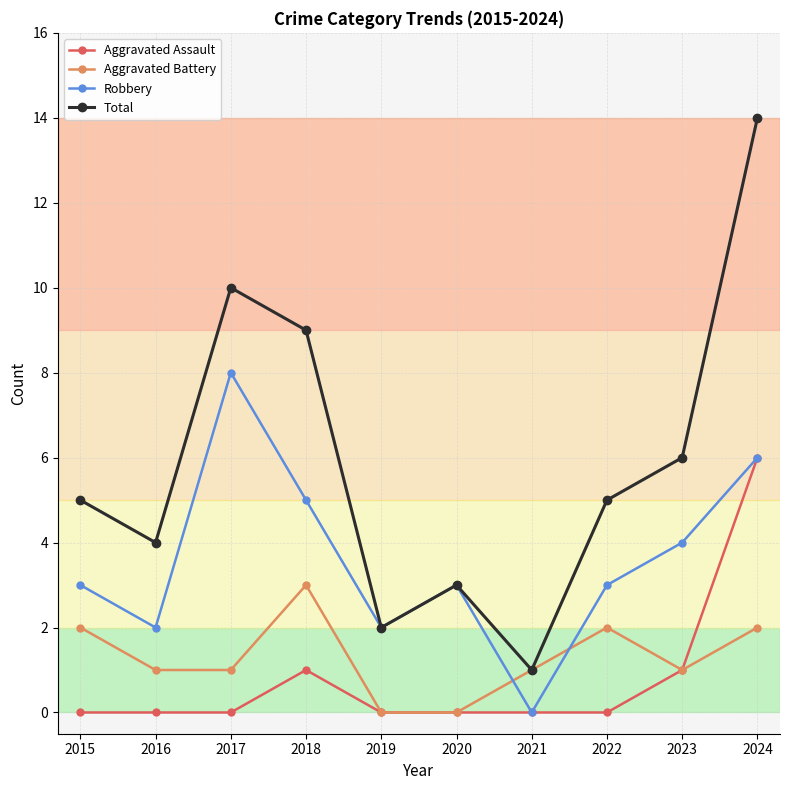

Which category has the highest value across all series?

2024